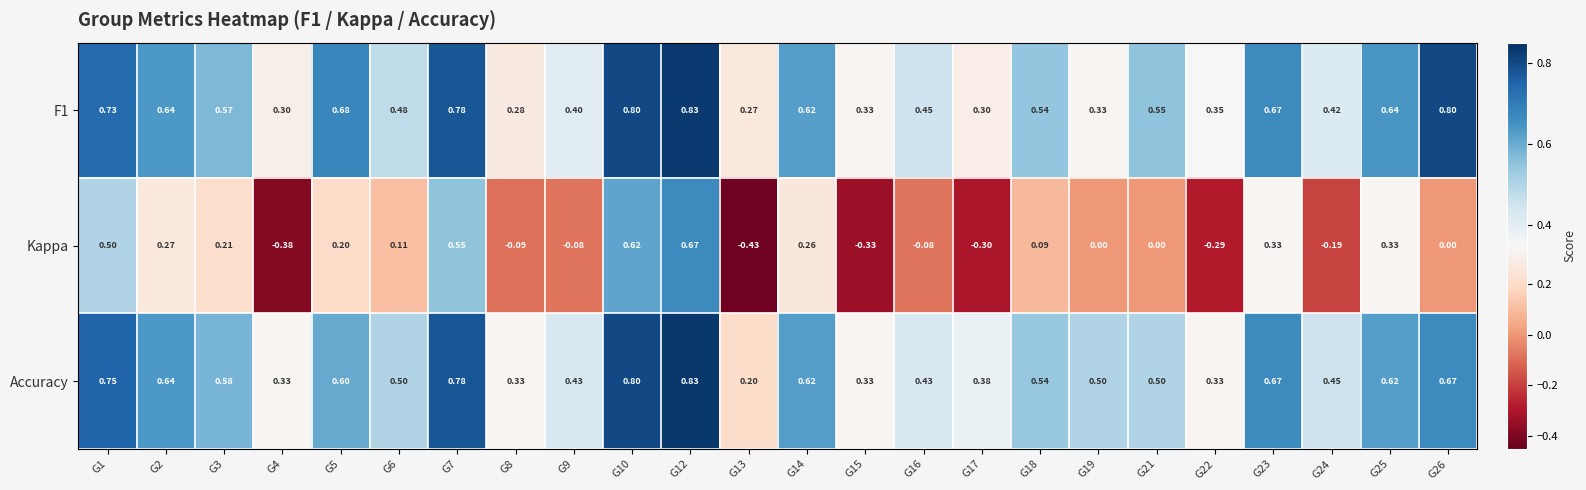

Is the value of F1 at G26 greater than the value of Accuracy at G26?

Yes